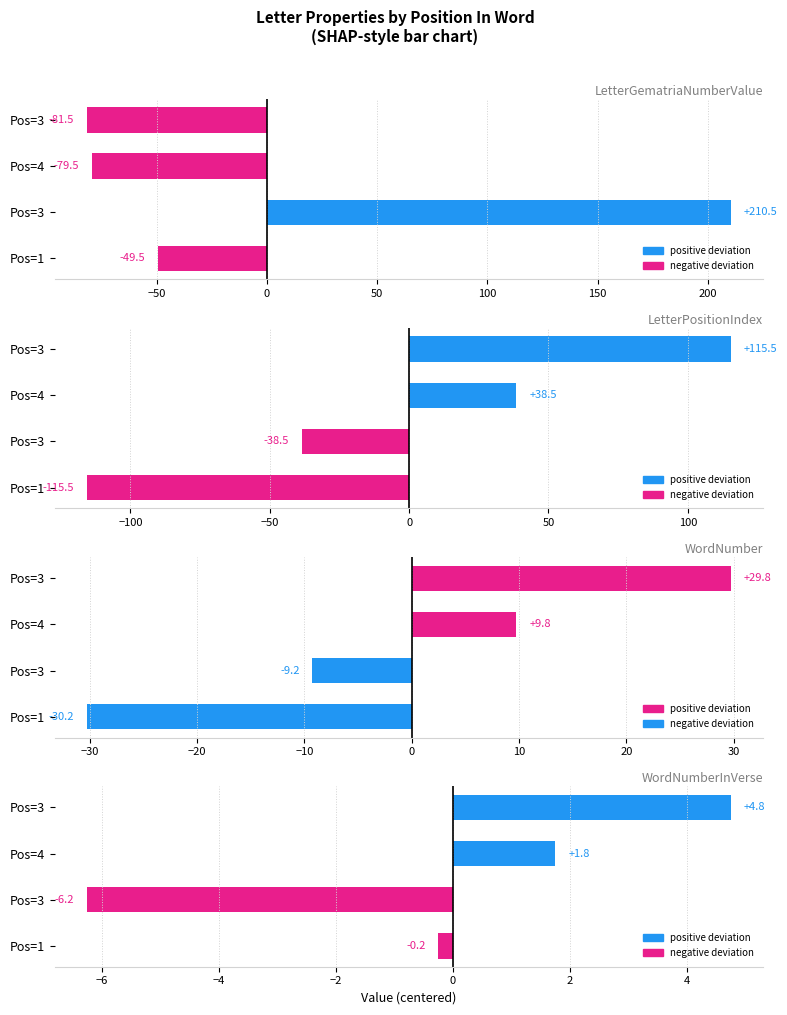

What is the highest value of the WordNumberInVerse series?

4.8